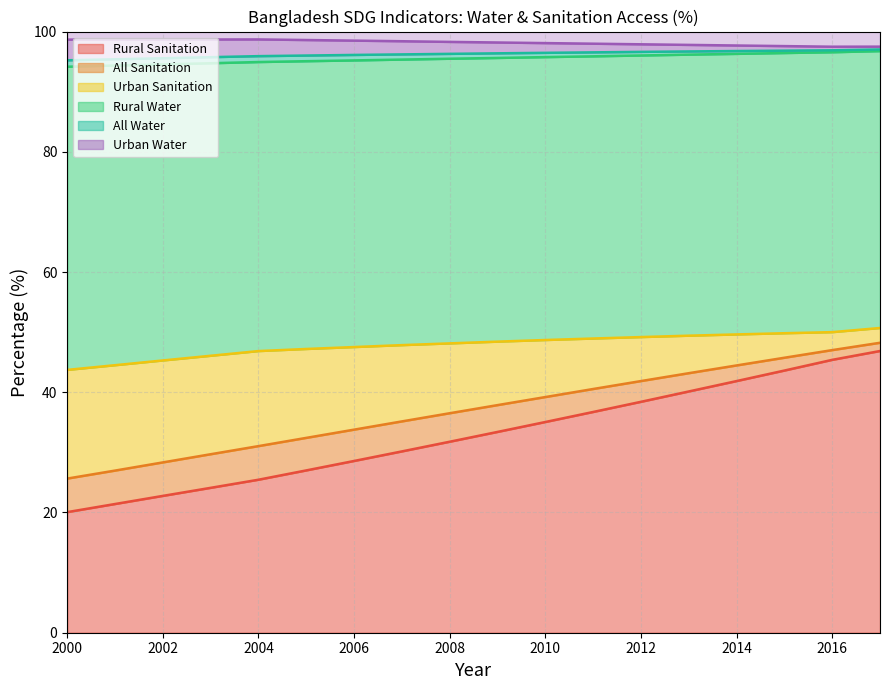

Reading right to left, extract all data points from this chart.

Rural Water: 96.8	96.6	96.4	96.3	96.2	96.0	95.9	95.8	95.6	95.5	95.3	95.2	95.1	94.9	94.7	94.5	94.3	94.2
Urban Water: 97.5	97.5	97.6	97.7	97.8	97.9	98.0	98.1	98.2	98.3	98.4	98.5	98.6	98.7	98.7	98.7	98.7	98.7
All Water: 97.0	96.9	96.8	96.8	96.7	96.6	96.5	96.5	96.4	96.3	96.2	96.1	96.0	95.9	95.7	95.6	95.4	95.2
Rural Sanitation: 46.9	45.4	43.6	41.9	40.1	38.4	36.7	35.0	33.4	31.8	30.2	28.6	27.0	25.4	24.1	22.8	21.4	20.1
Urban Sanitation: 50.7	50.0	49.8	49.6	49.4	49.2	48.9	48.7	48.4	48.1	47.8	47.5	47.2	46.9	46.1	45.3	44.5	43.7
All Sanitation: 48.2	47.0	45.7	44.5	43.2	41.9	40.5	39.2	37.9	36.5	35.1	33.8	32.4	31.0	29.7	28.3	27.0	25.6